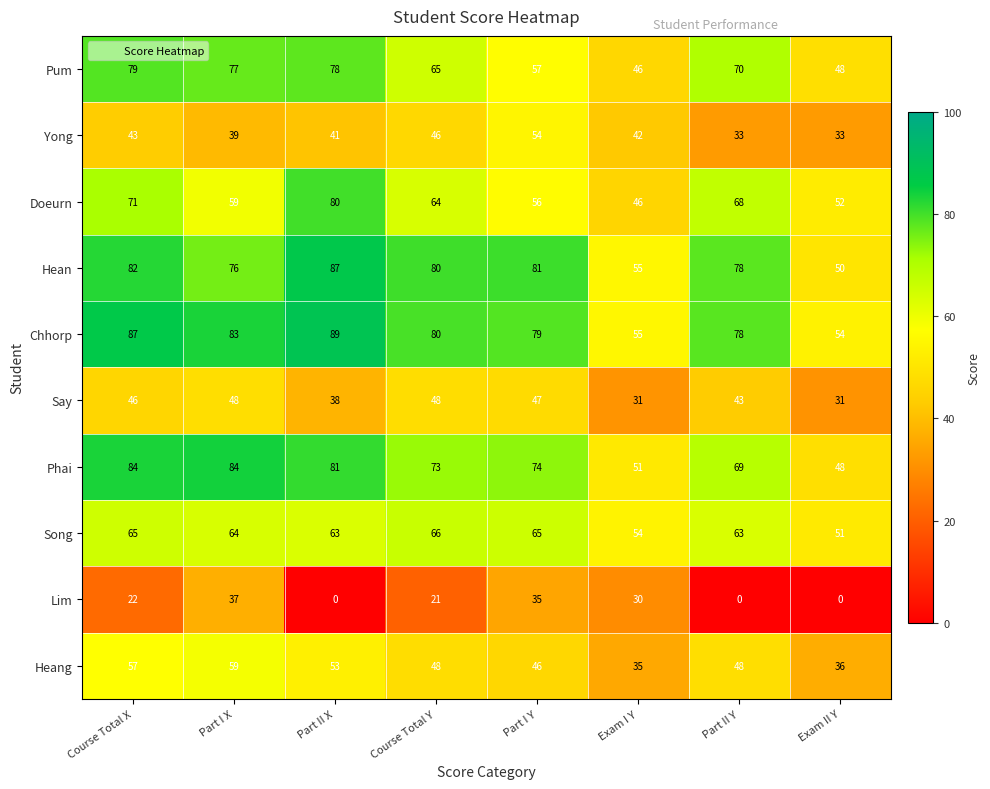

What value does the Chhorp series have at Course Total Y, to the nearest 5?

80